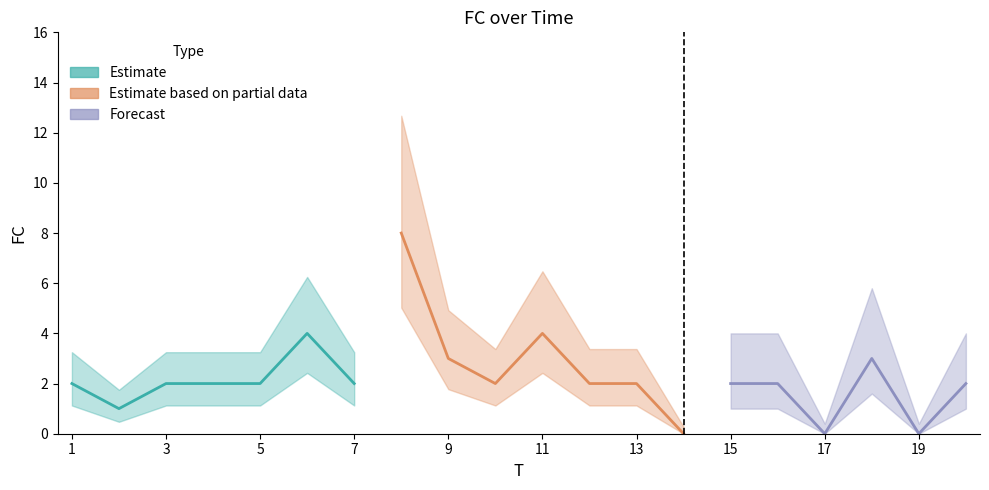

Reading left to right, list all the values displayed in this chart.

2	1	2	2	2	4	2	8	3	2	4	2	2	0	2	2	0	3	0	2